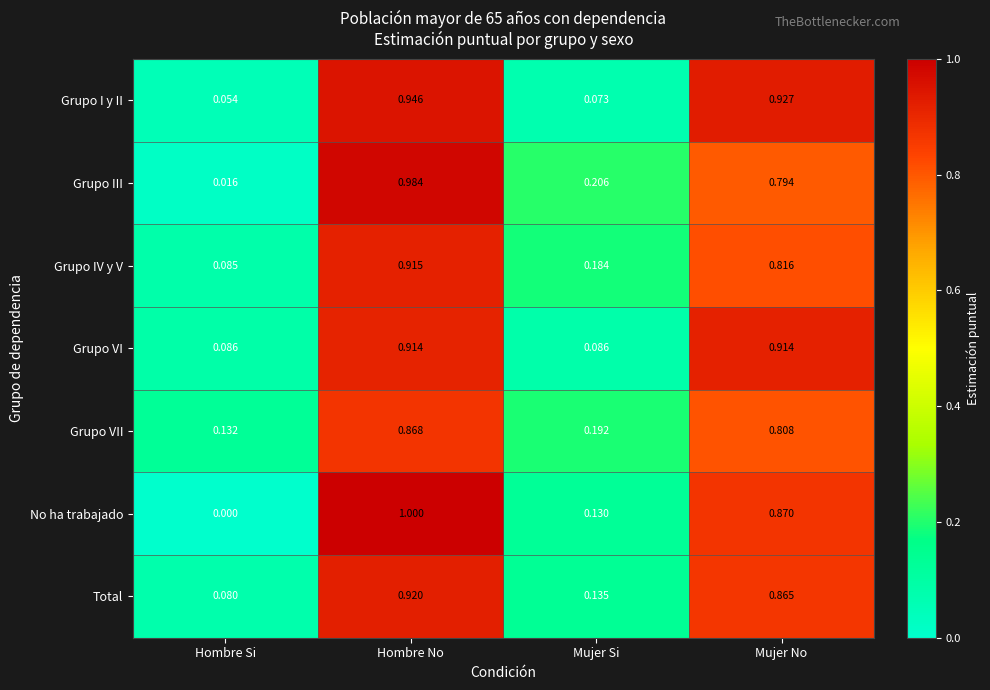

Which series has the widest spread of values?

No ha trabajado